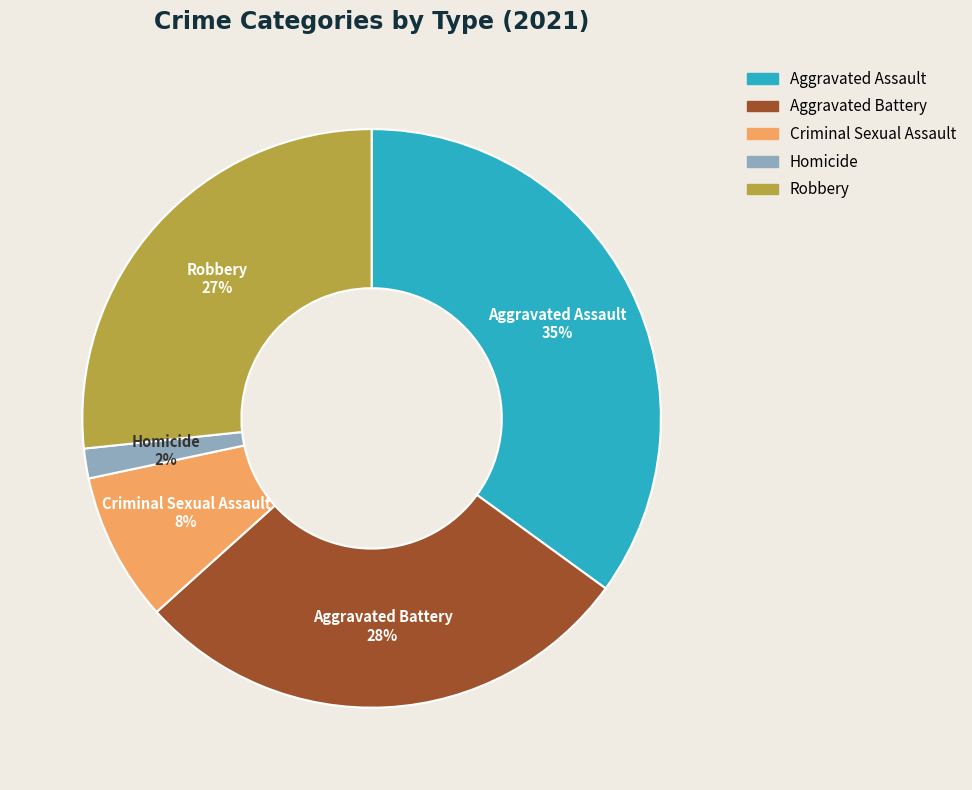

To the nearest percent, what is the average slice percentage?

20%